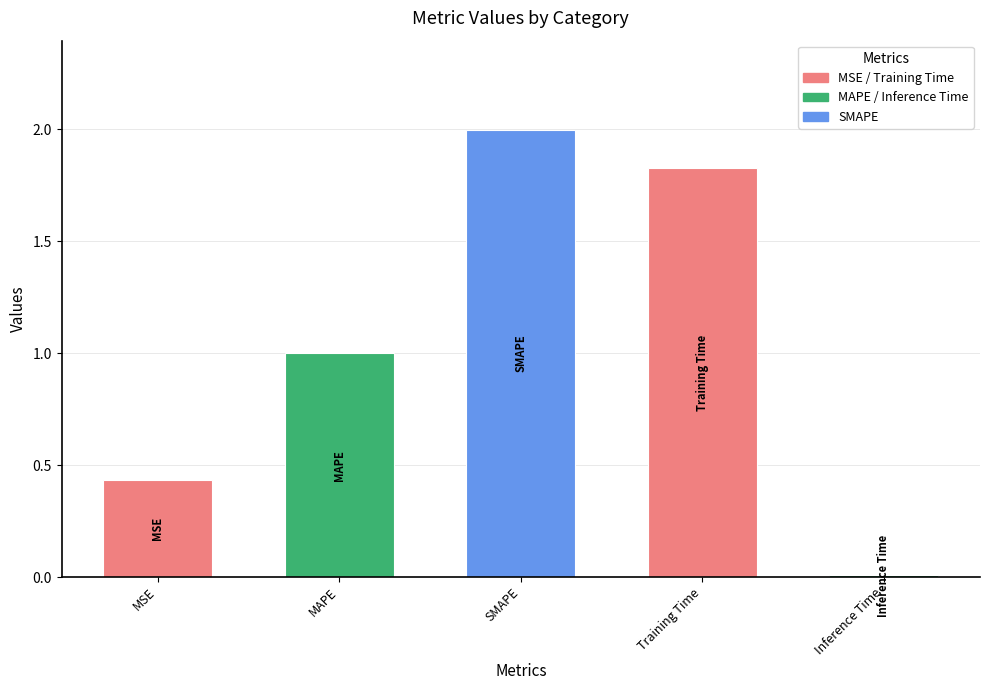

List the labels in order of value, smallest first.

Inference Time, MSE, MAPE, Training Time, SMAPE